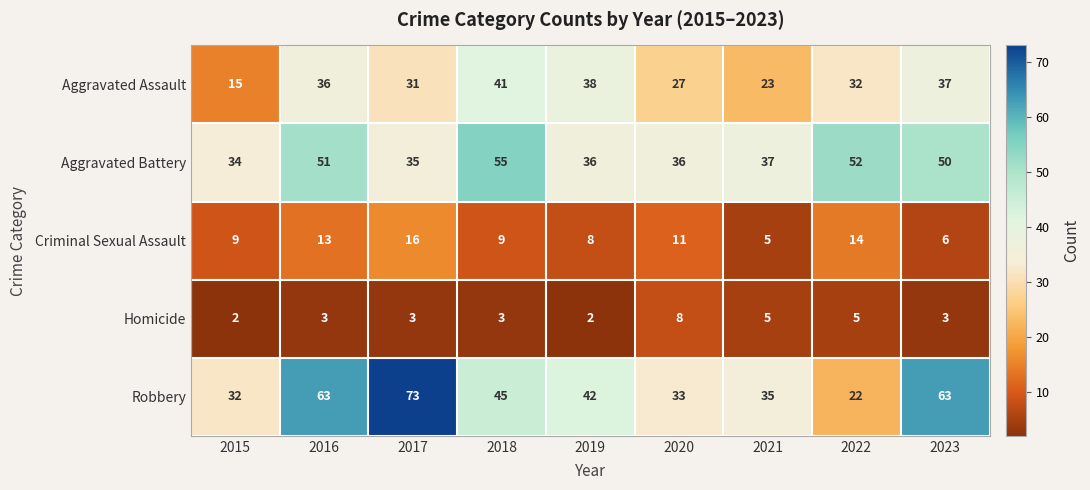

Which series changed the most between 2017 and 2019?

Robbery